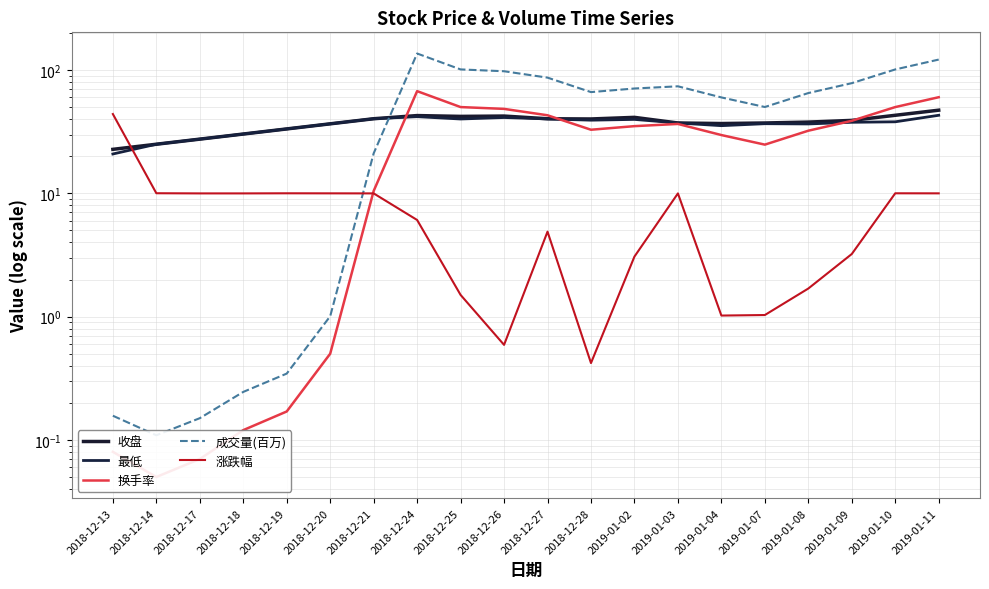

What is the difference between the maximum and minimum values in the 收盘 series?

24.5